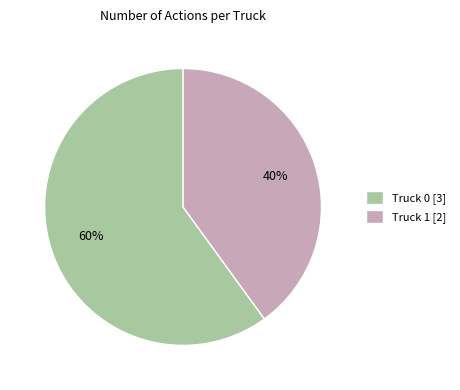

To the nearest percent, what is the combined percentage of Truck 1 and Truck 0?

100%